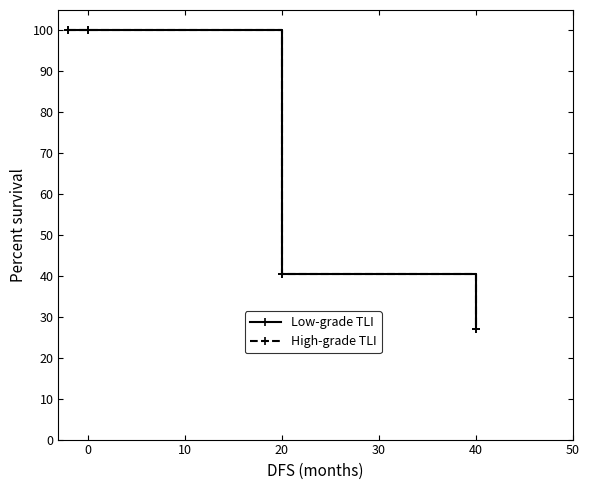

Which series has the largest total across all categories?

Low-grade TLI